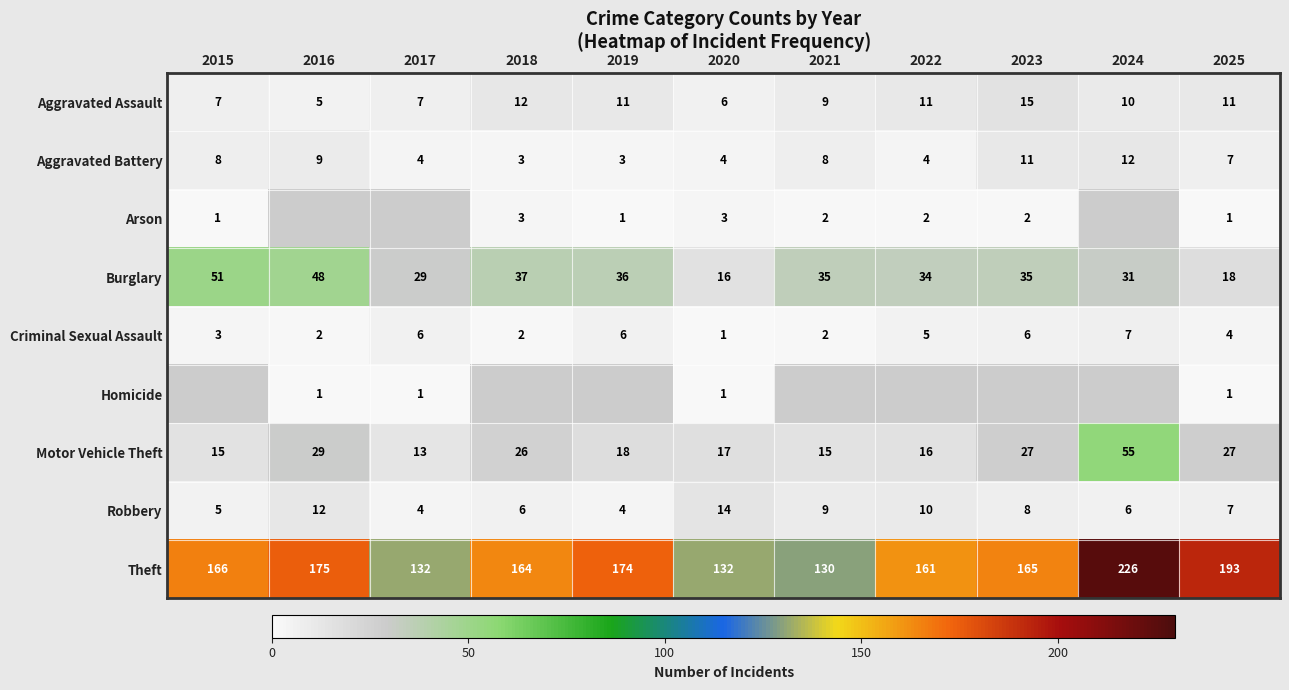

Count the number of data series in this chart.

9